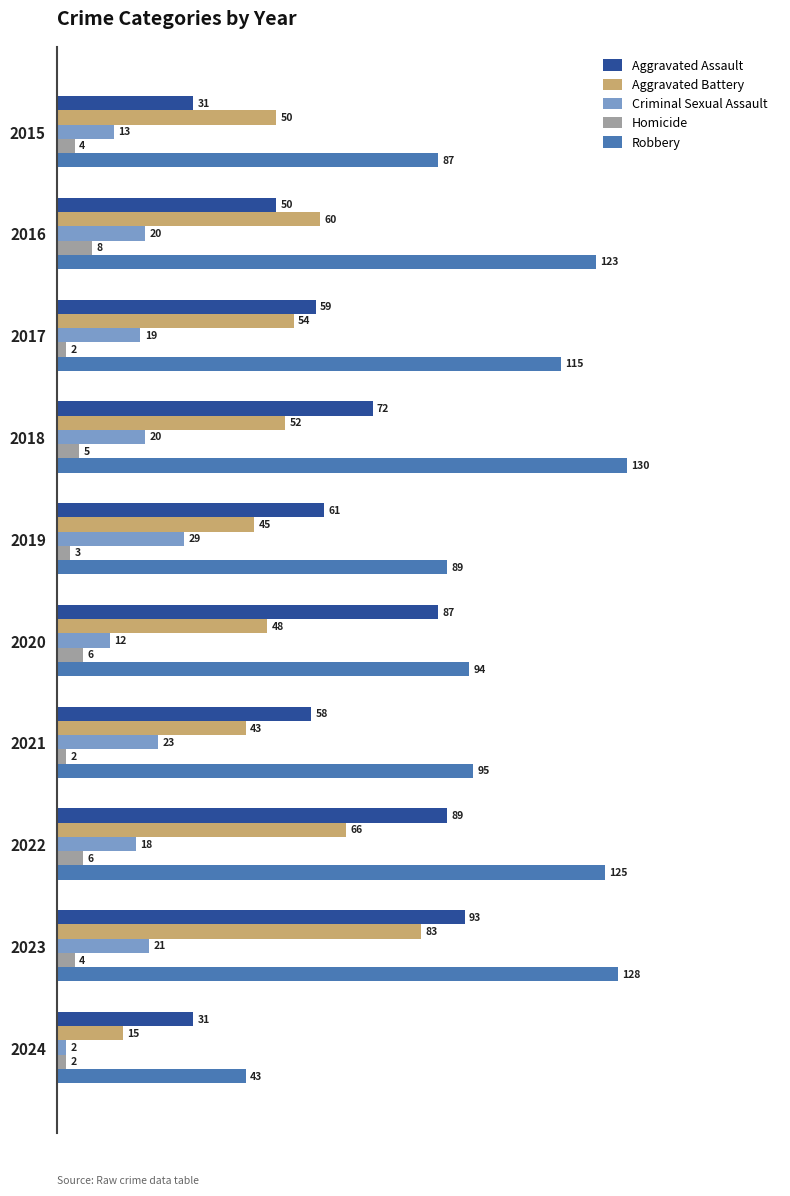

Where is Robbery nearest to the value 86?

2015